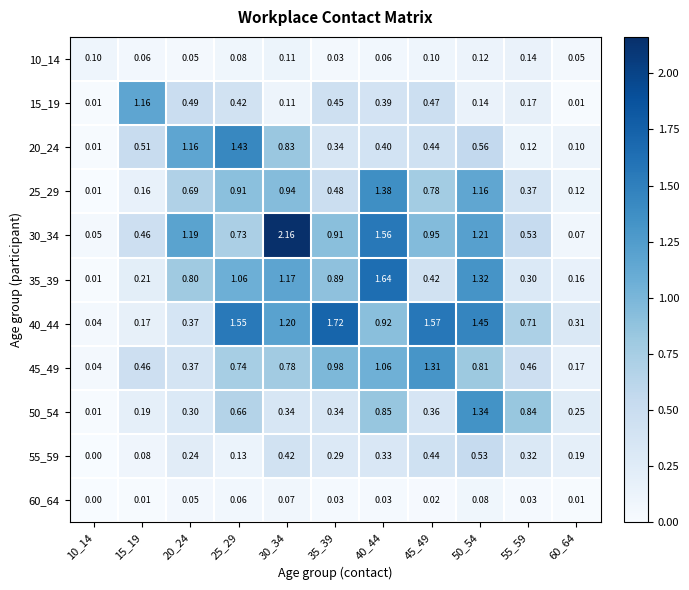

Is the value of 15_19 at 40_44 greater than the value of 55_59 at 50_54?

No